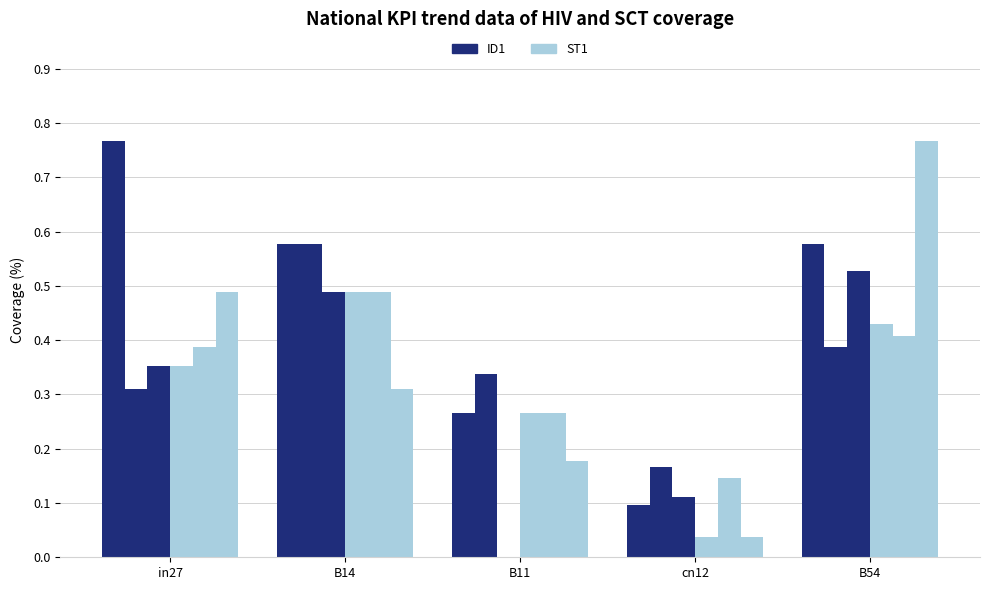

How many series are shown in this chart?

6